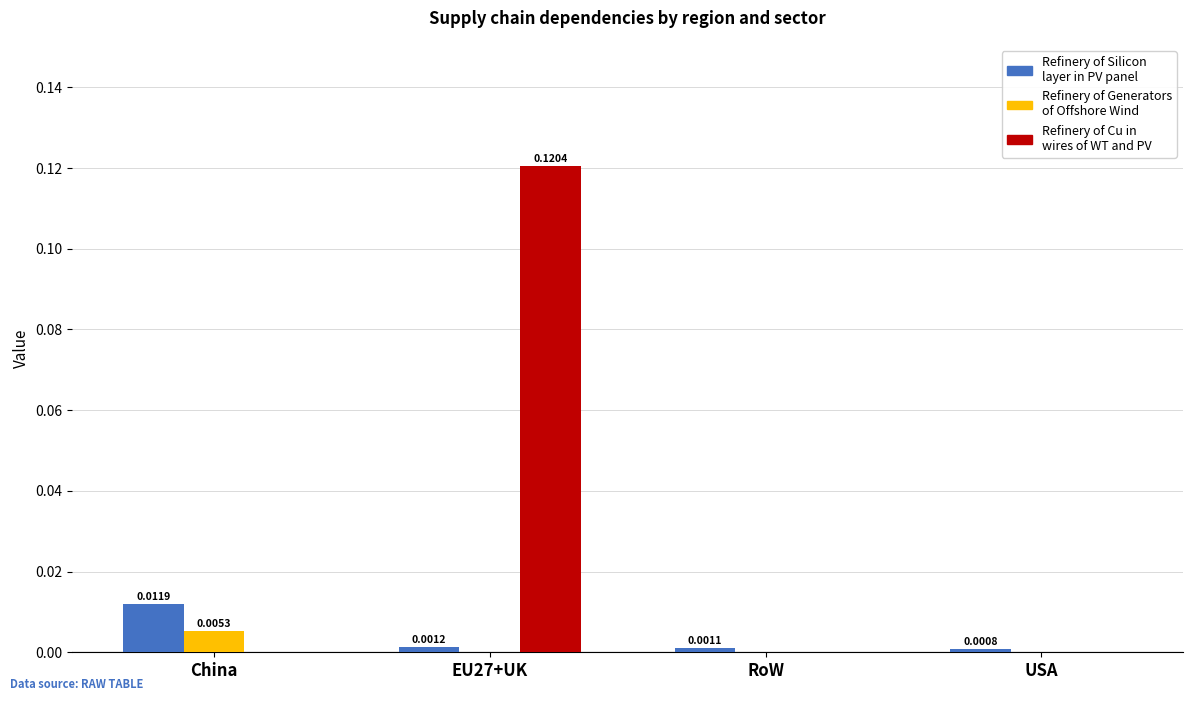

Which series changed the most between RoW and USA?

Refinery of Silicon layer in PV panel